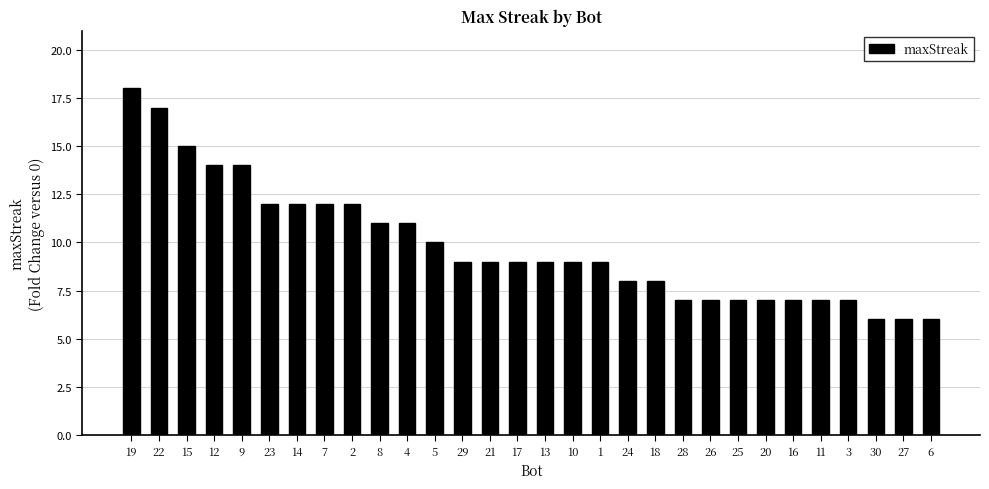

What is the approximate value at 16, to the nearest 5?

5